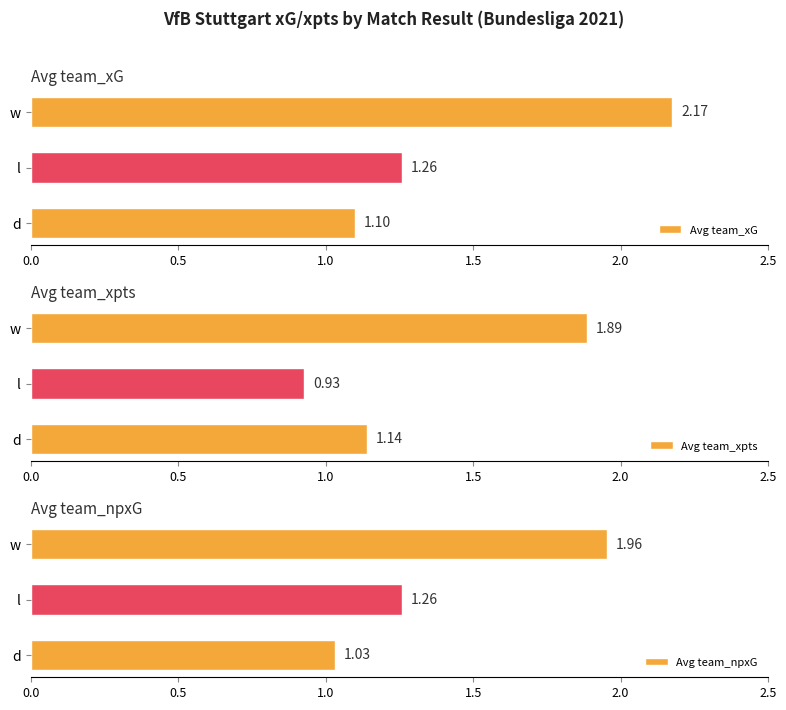

What is the sum of the Avg team_xpts values at w and d?

3.0